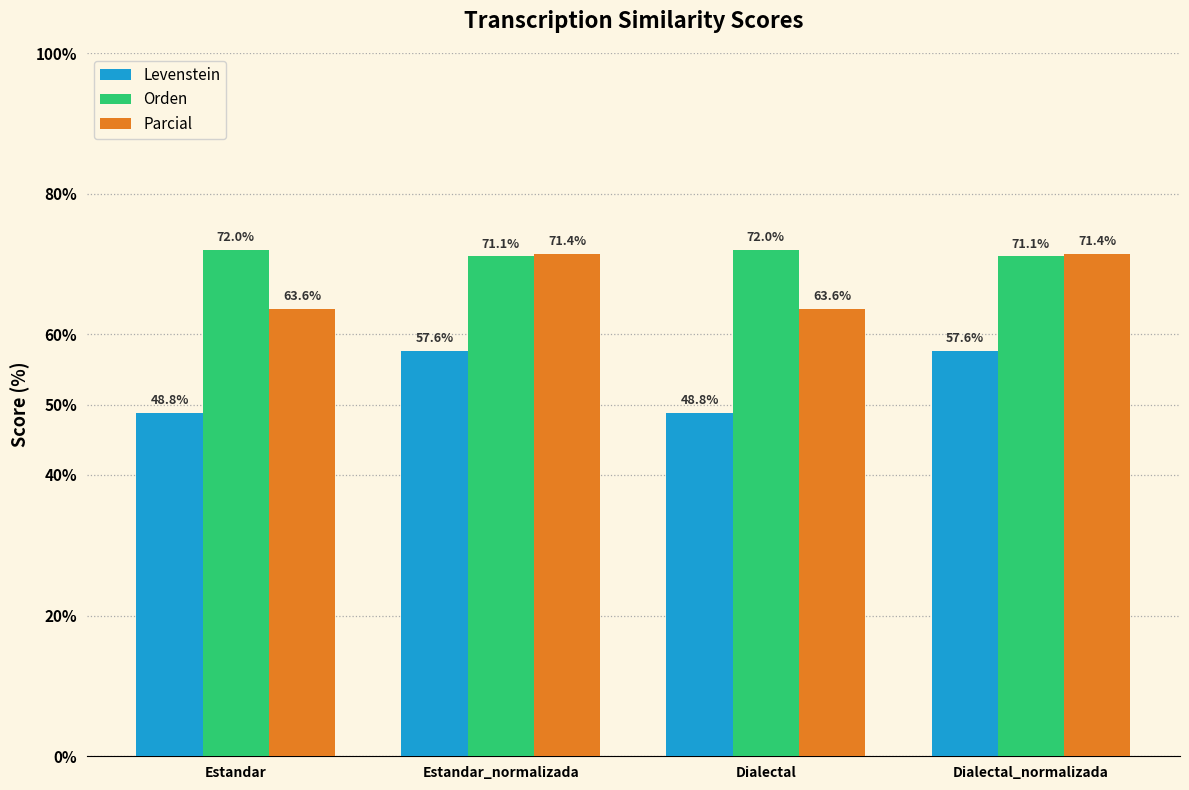

Rank the series by their maximum value, from highest to lowest.

Orden, Parcial, Levenstein